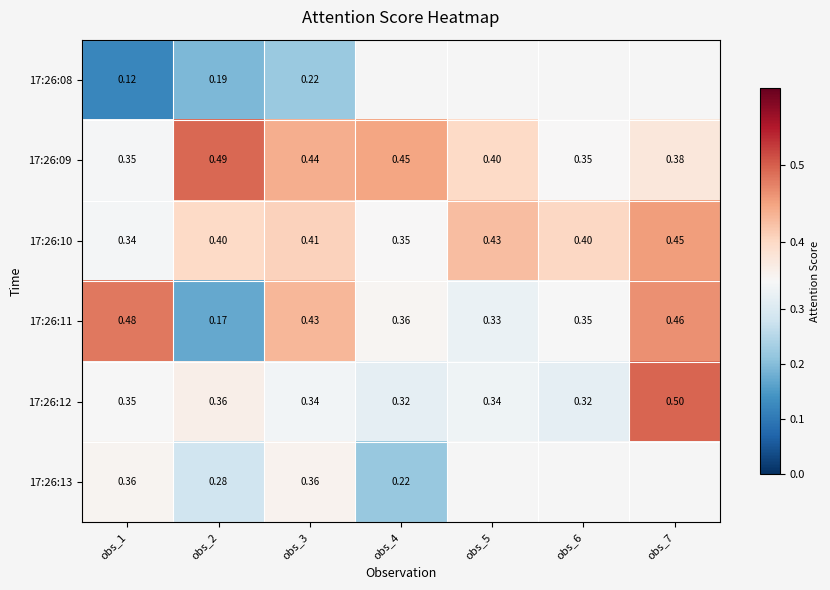

Is the value of 17:26:11 at obs_4 greater than the value of 17:26:10 at obs_3?

No